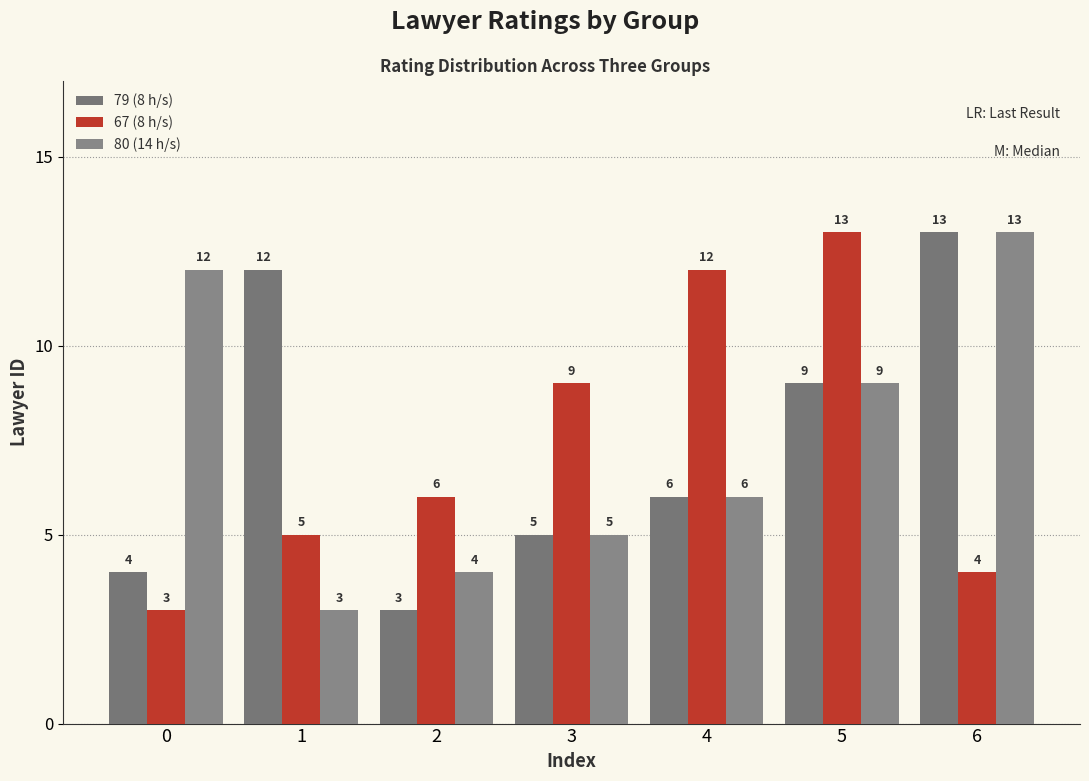

At which category is the sum across all series the highest?

5